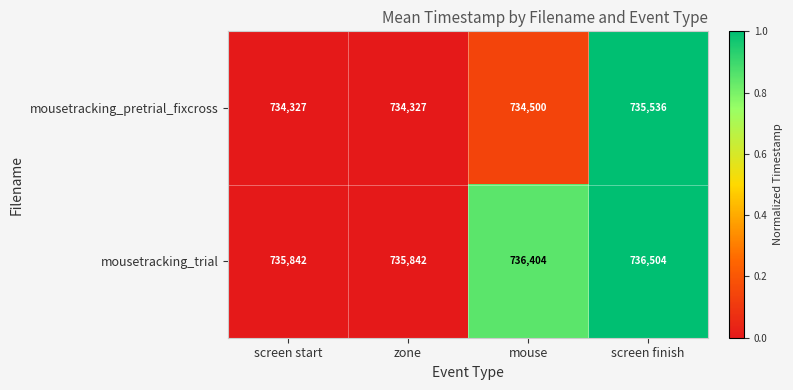

Is the value of mousetracking_pretrial_fixcross at screen finish greater than the value of mousetracking_trial at screen start?

No